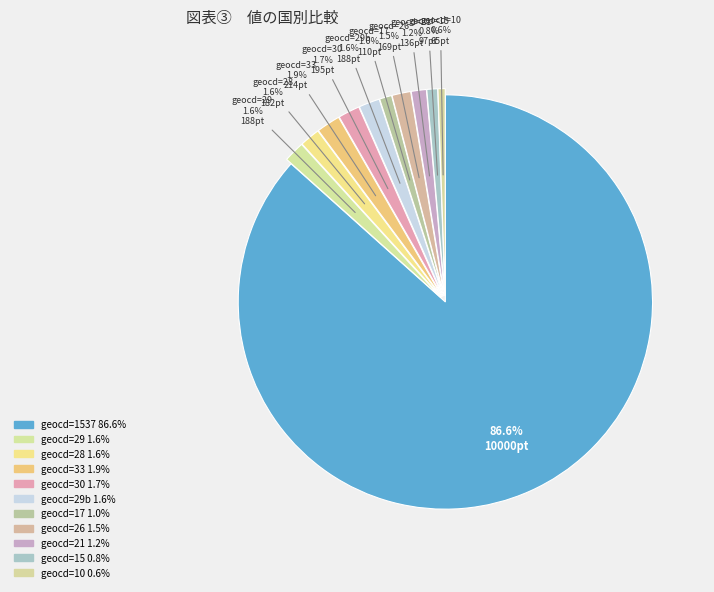

How many slices are in this pie chart?

11